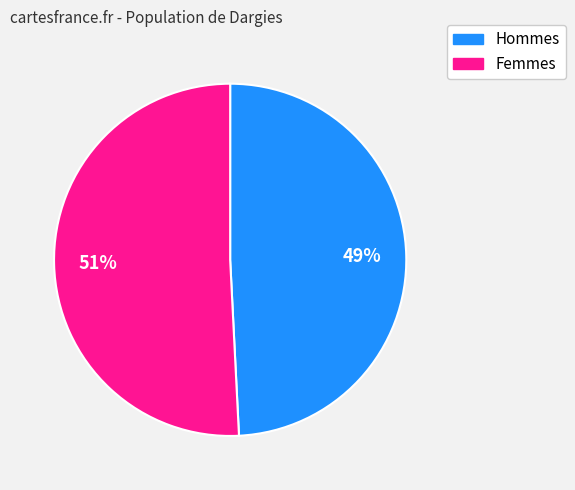

To the nearest percent, what is the average slice percentage?

50%